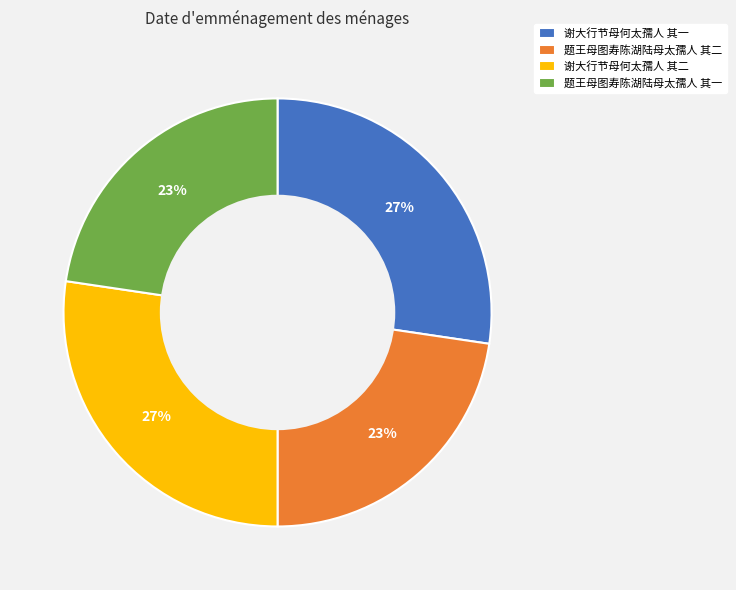

To the nearest percent, what is the combined percentage of 谢大行节母何太孺人 其二 and 题王母图寿陈湖陆母太孺人 其二?

50%